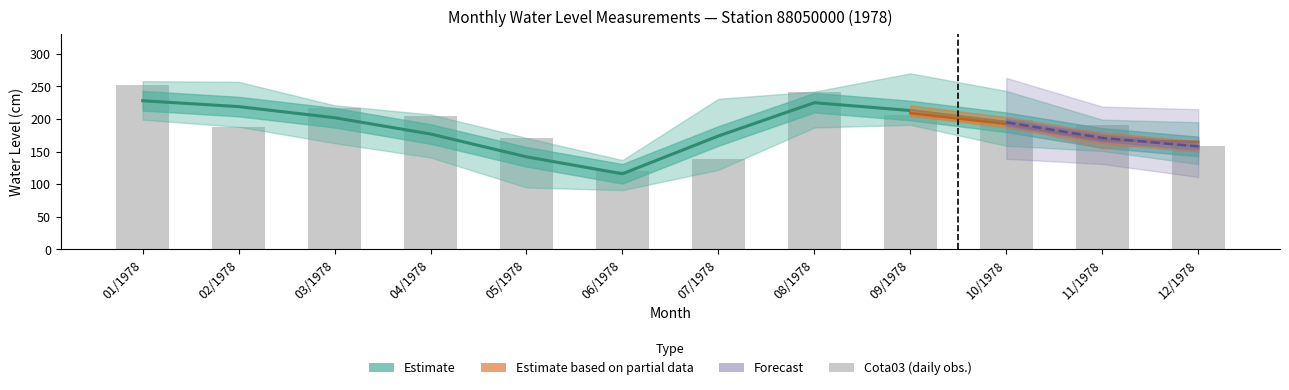

True or false: Cota03 has a value of 304 at 05/1978.

False